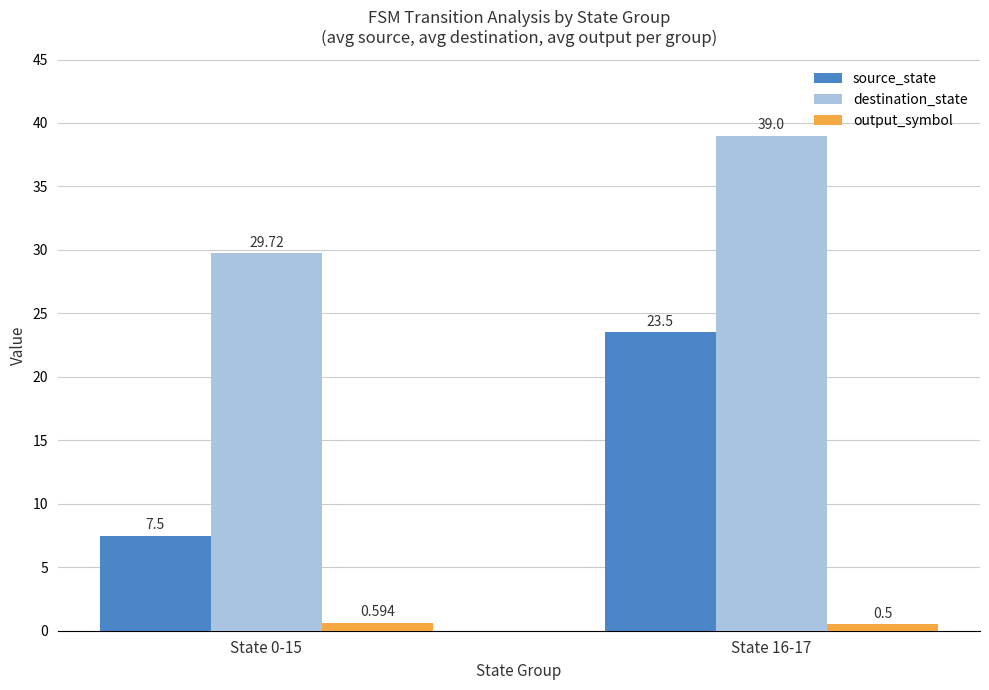

What is the label of the 2nd bar from the right?

State 0-15